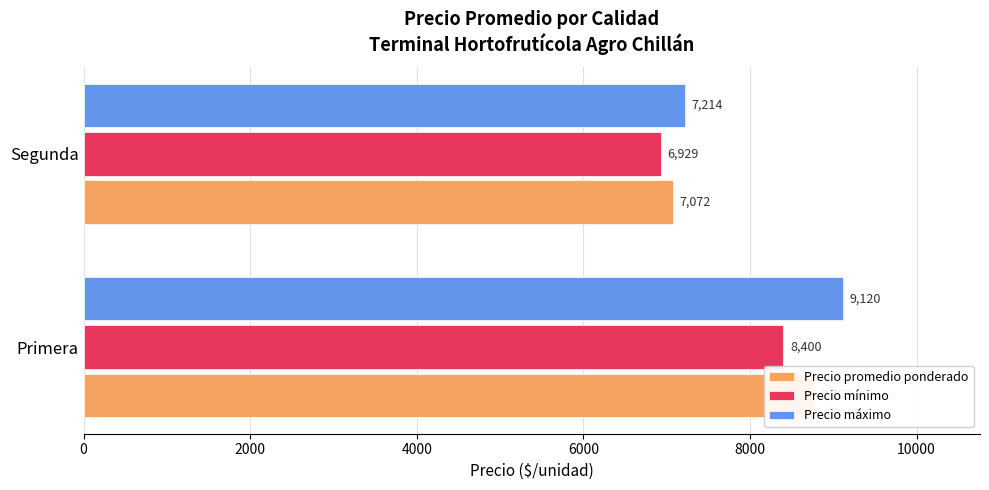

Which series changed the most between Primera and Segunda?

Precio máximo